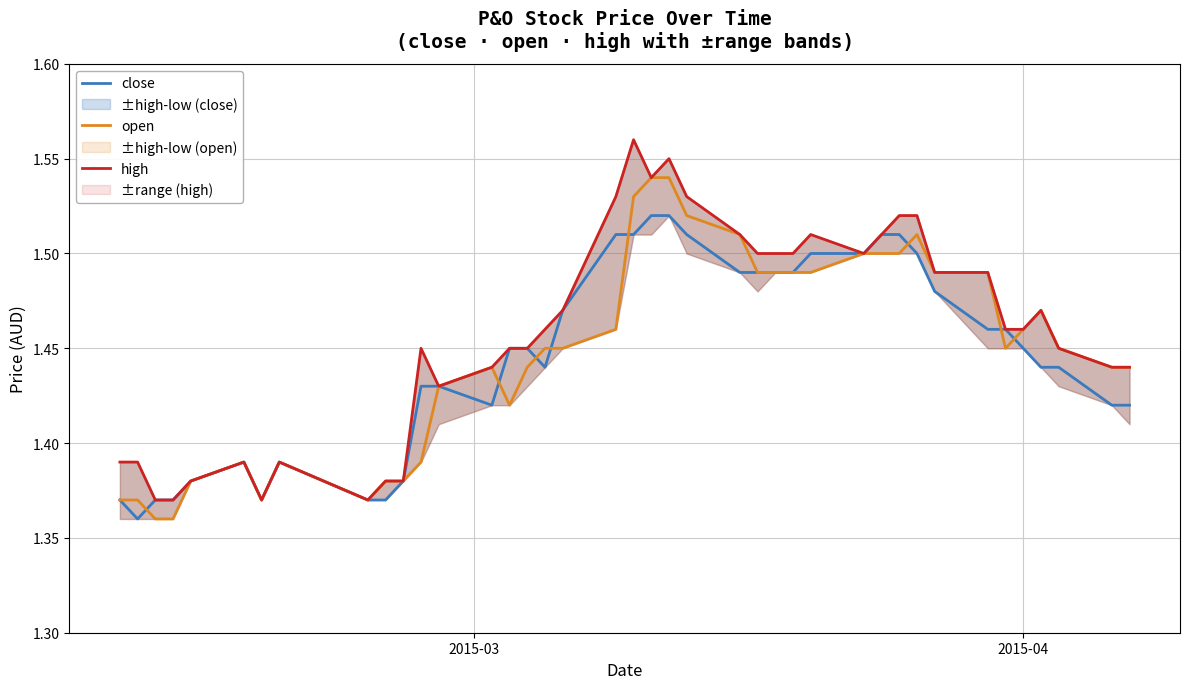

Reading right to left, what are all the values shown in this chart?

close: 1.4	1.4	1.4	1.4	1.4	1.5	1.5	1.5	1.5	1.5	1.5	1.5	1.5	1.5	1.5	1.5	1.5	1.5	1.5	1.5	1.5	1.5	1.5	1.4	1.4	1.4	1.4	1.4	1.4	1.4	1.4	1.4	1.4	1.4	1.4	1.4	1.4	1.4	1.4	1.4
open: 1.4	1.4	1.4	1.5	1.5	1.4	1.5	1.5	1.5	1.5	1.5	1.5	1.5	1.5	1.5	1.5	1.5	1.5	1.5	1.5	1.5	1.5	1.4	1.4	1.4	1.4	1.4	1.4	1.4	1.4	1.4	1.4	1.4	1.4	1.4	1.4	1.4	1.4	1.4	1.4
high: 1.4	1.4	1.4	1.5	1.5	1.5	1.5	1.5	1.5	1.5	1.5	1.5	1.5	1.5	1.5	1.5	1.5	1.5	1.6	1.5	1.6	1.5	1.5	1.5	1.4	1.4	1.4	1.4	1.4	1.4	1.4	1.4	1.4	1.4	1.4	1.4	1.4	1.4	1.4	1.4